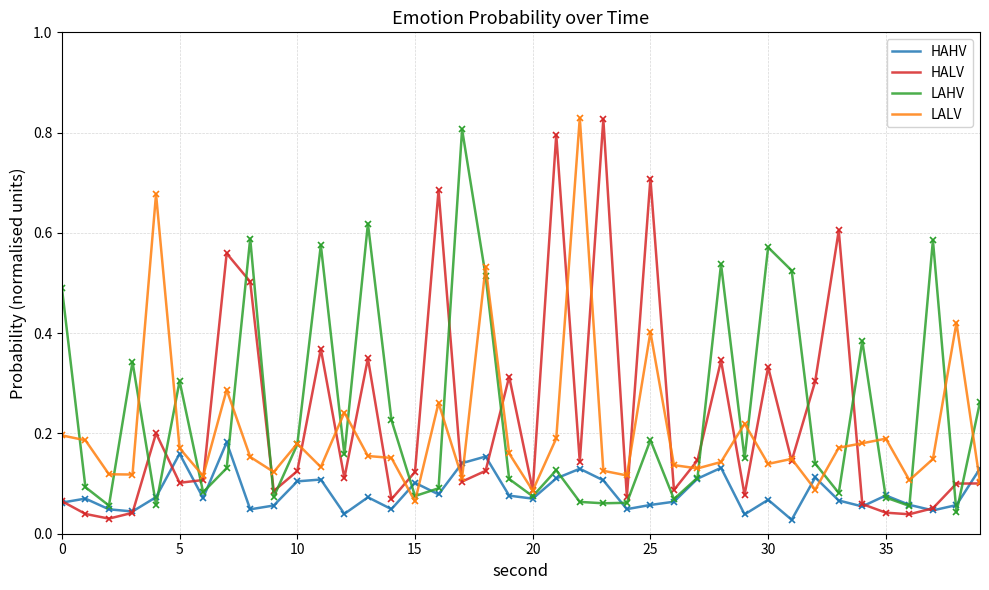

The value of HALV at 7 is 0.8. True or false?

False